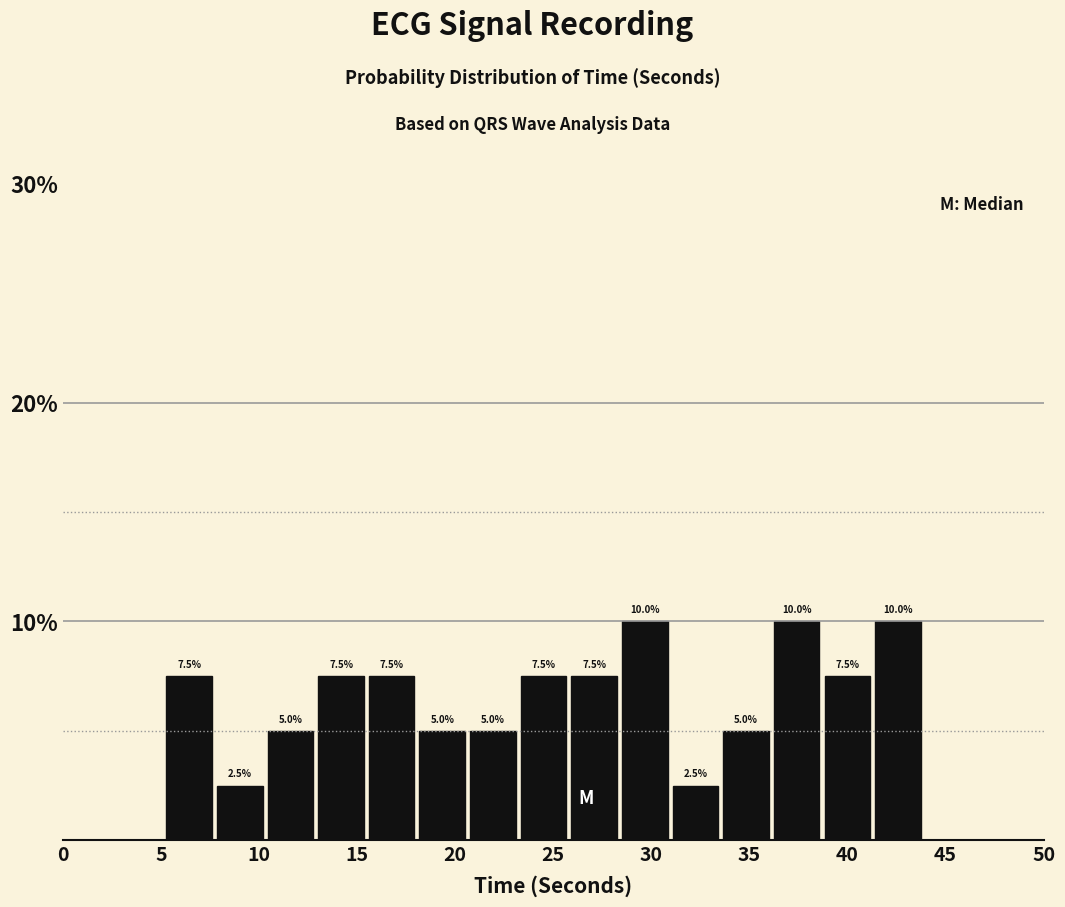

Reading left to right, list every bar in this chart as the range it spans on the x-axis followed by its height. The bar edges are not printed on the chart, so give them approximately, as read against the axis.

5.5 to 8.0: 7.5
8.0 to 10.5: 2.5
10.5 to 13.0: 5.0
13.0 to 15.5: 7.5
15.5 to 18.0: 7.5
18.0 to 21.0: 5.0
21.0 to 23.5: 5.0
23.5 to 26.0: 7.5
26.0 to 28.5: 7.5
28.5 to 31.0: 10.0
31.0 to 33.5: 2.5
33.5 to 36.5: 5.0
36.5 to 39.0: 10.0
39.0 to 41.5: 7.5
41.5 to 44.0: 10.0